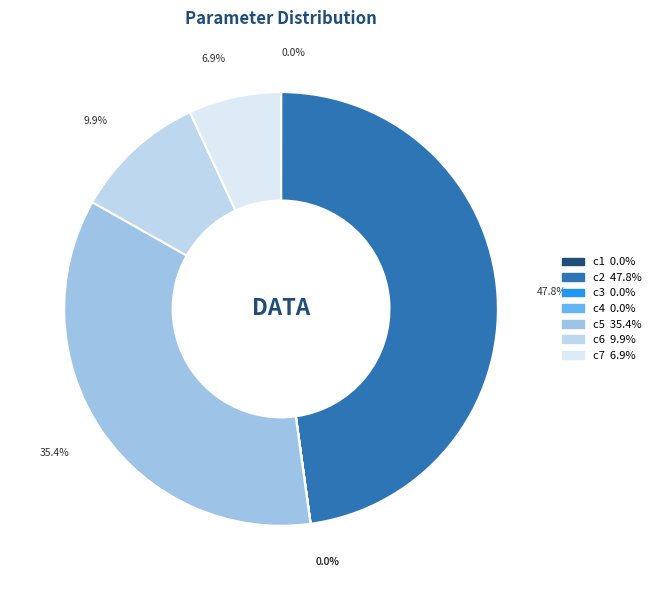

True or false: c1 accounts for 1% of the total.

False